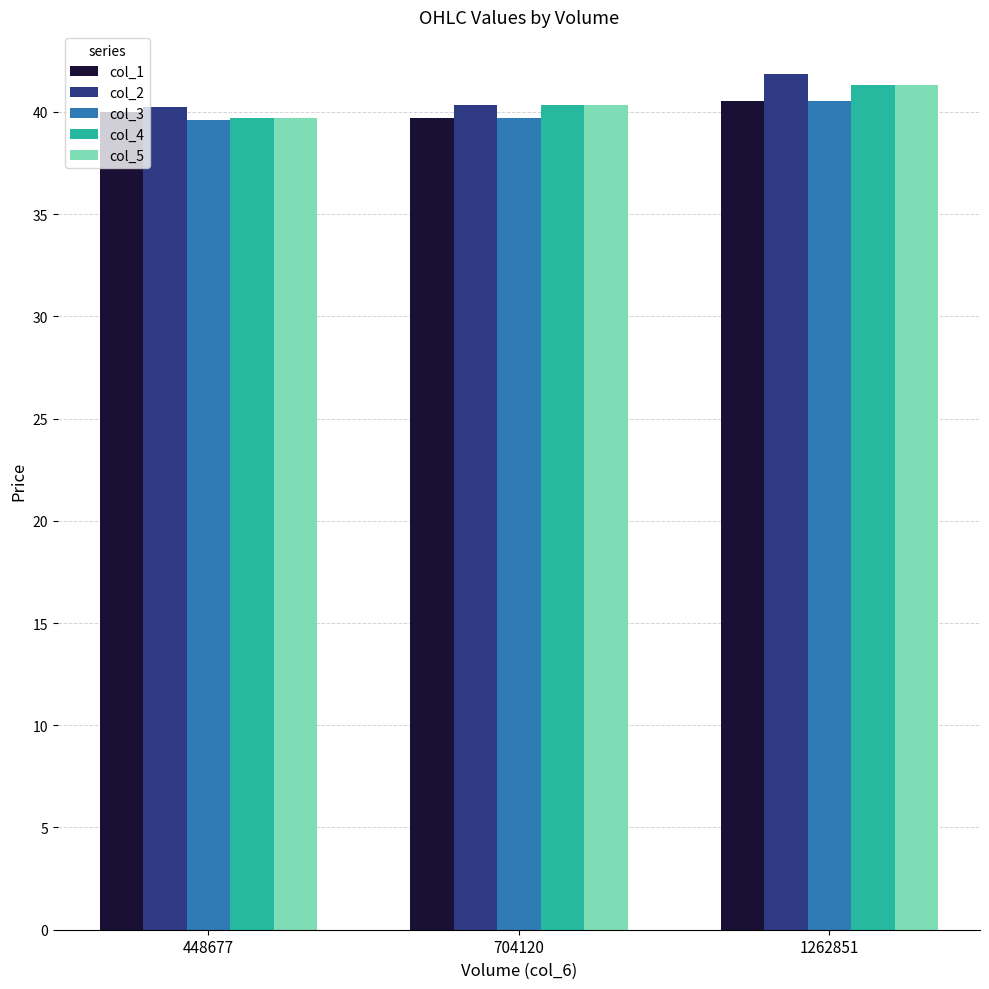

True or false: col_5 has a value of 57.8 at 1262851.

False